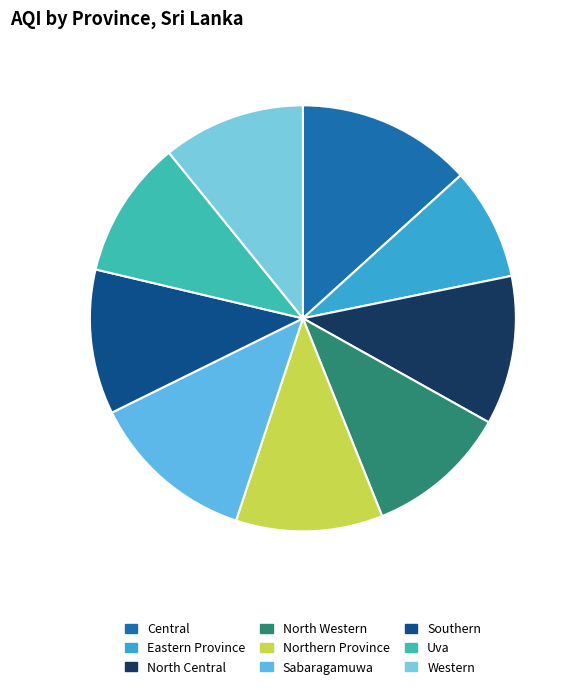

How many segments does this pie chart have?

9